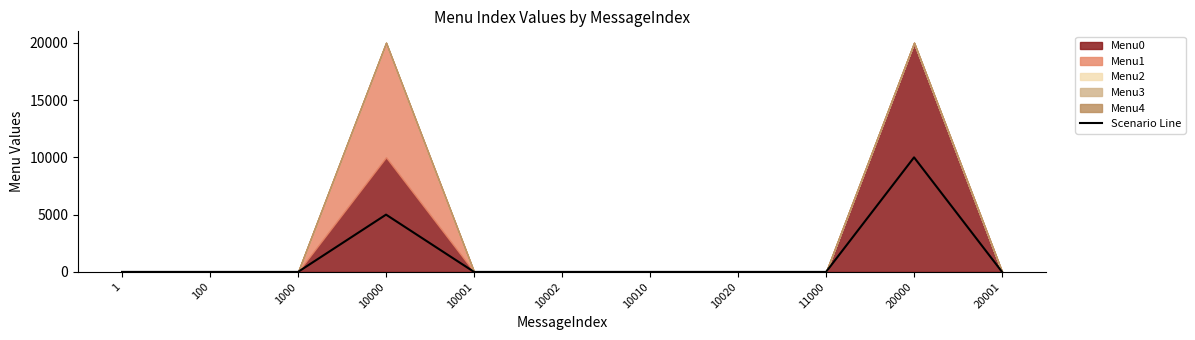

What is the difference between the maximum and minimum values?

10000.5